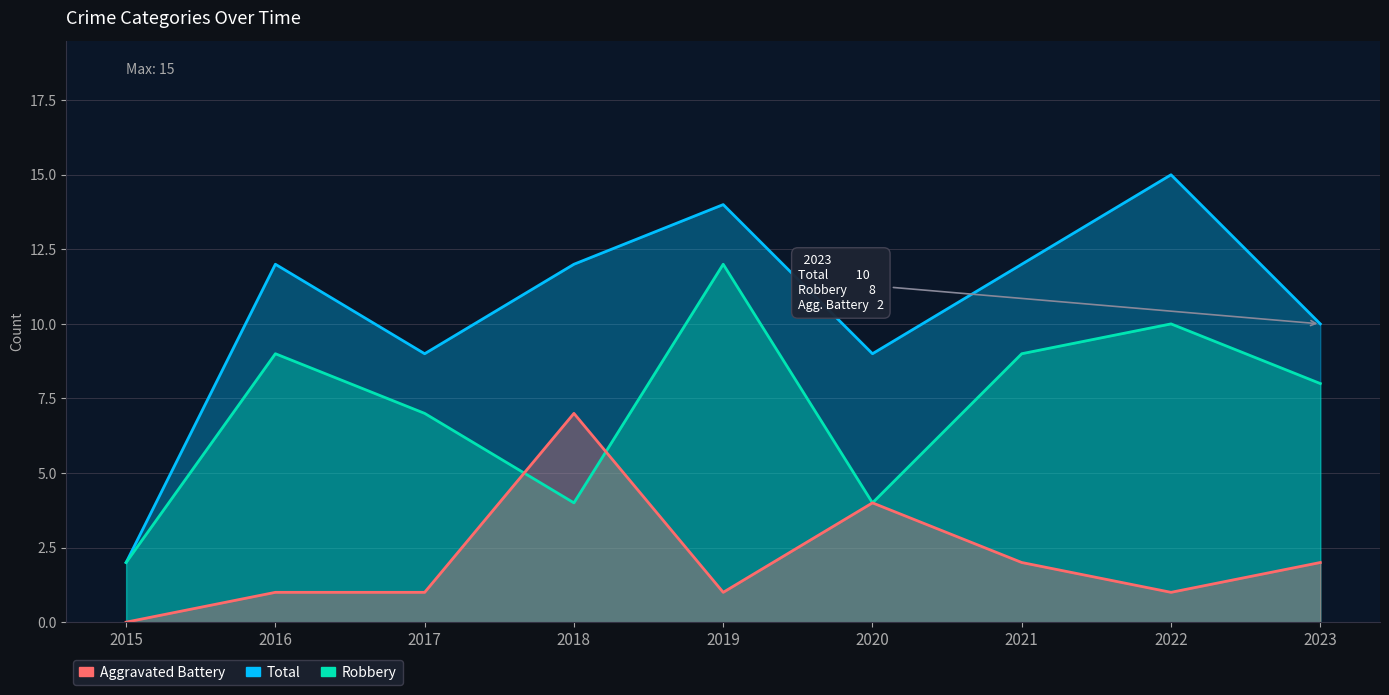

The value of Total at 2016 is 12. True or false?

True